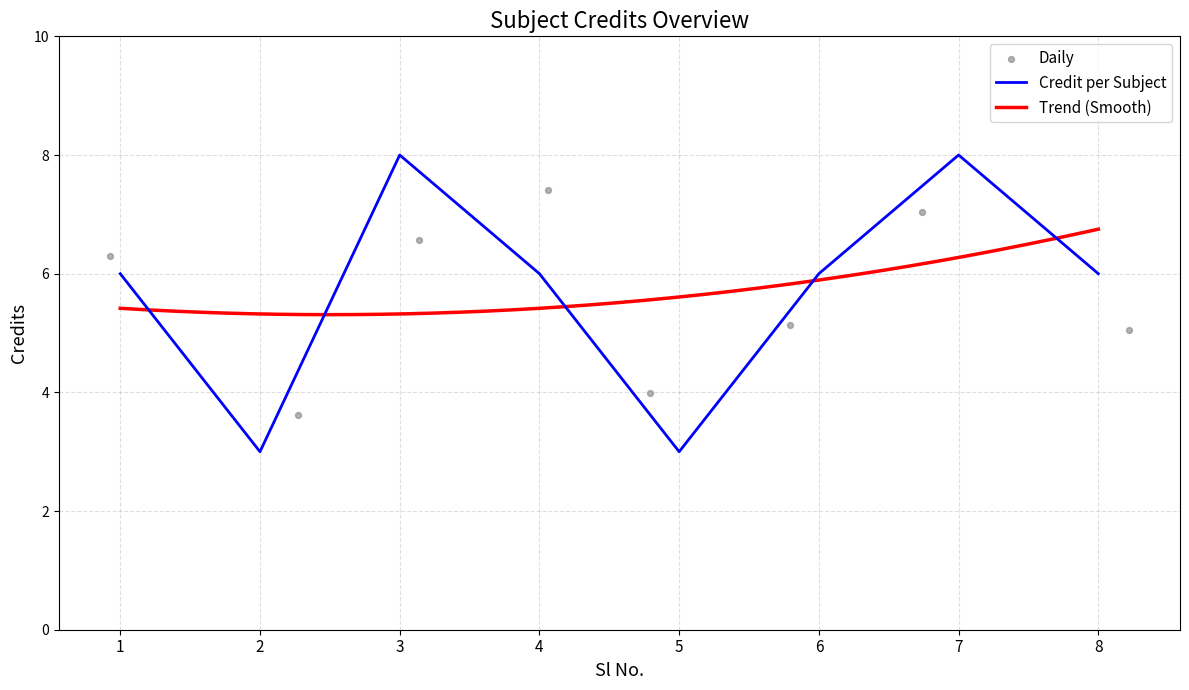

What is the change in value from 2 to 3?

+5